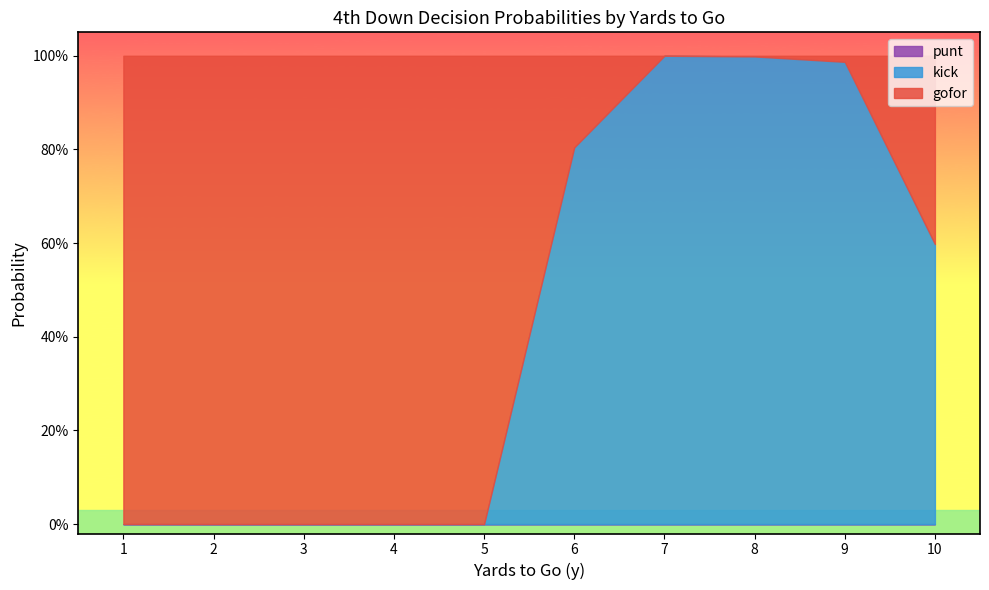

How many intersections are there between gofor and kick?

3